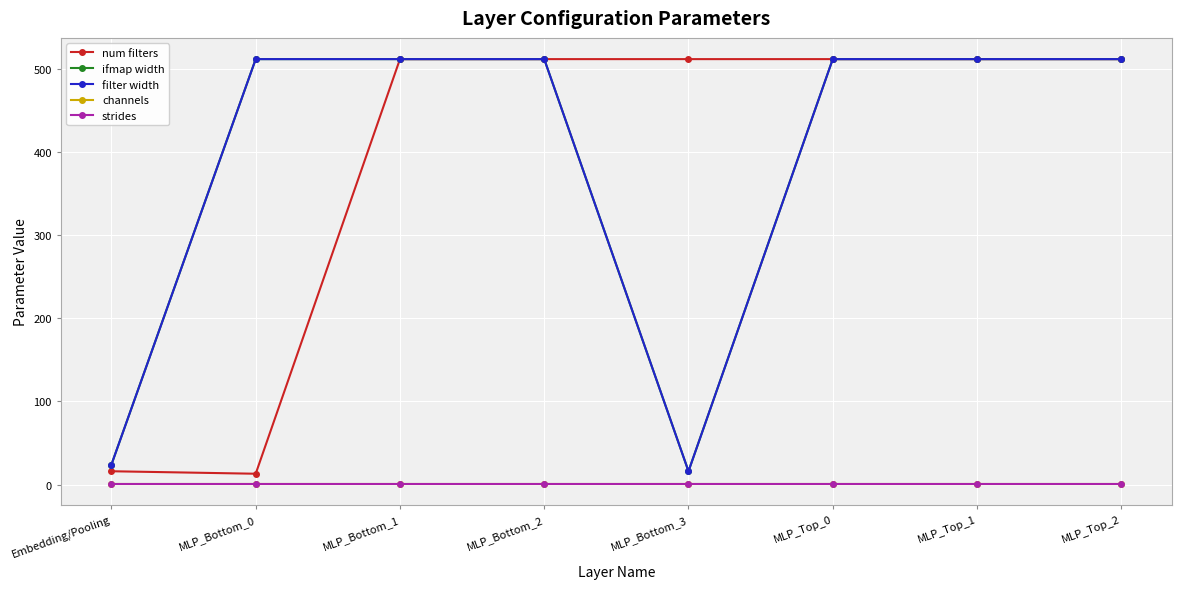

Does the chart have visible grid lines?

Yes